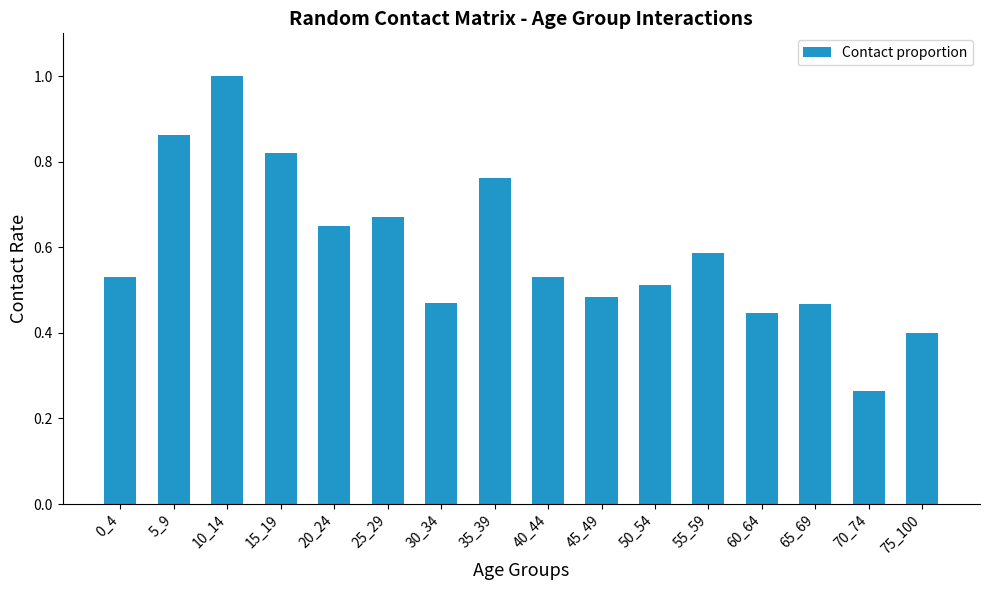

The chart shows a value of 0.4 at 60_64. True or false?

True